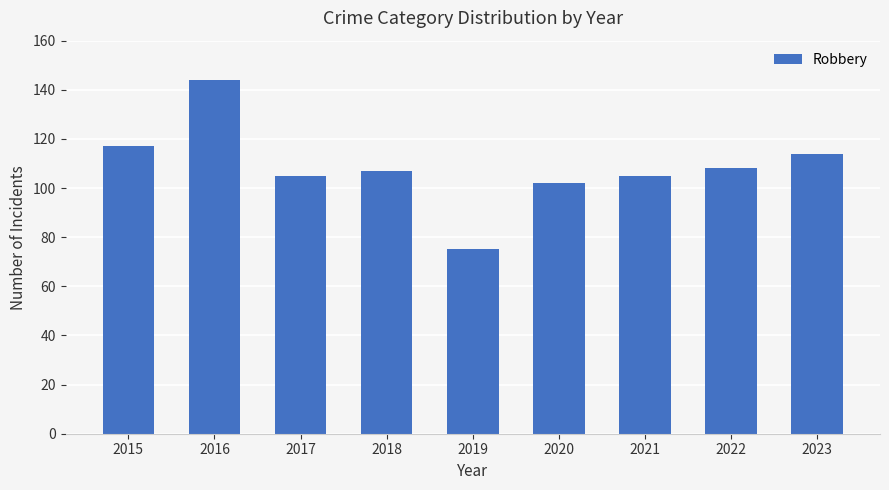

What is the difference between the values at 2016 and 2017?

39